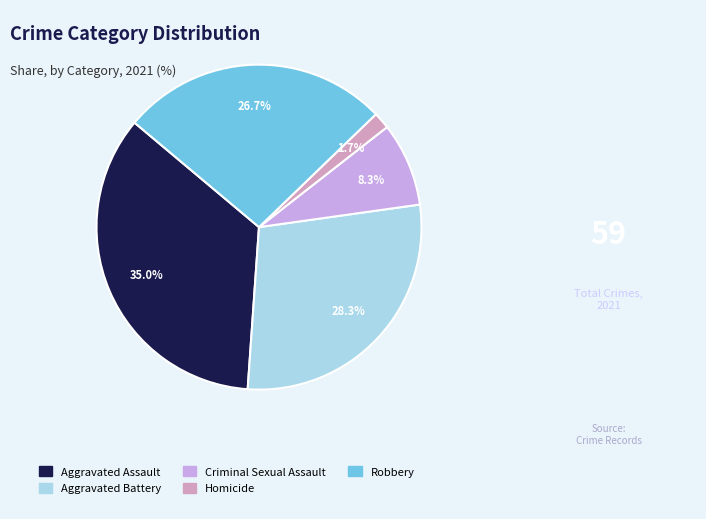

To the nearest percent, what is the average slice percentage?

20%